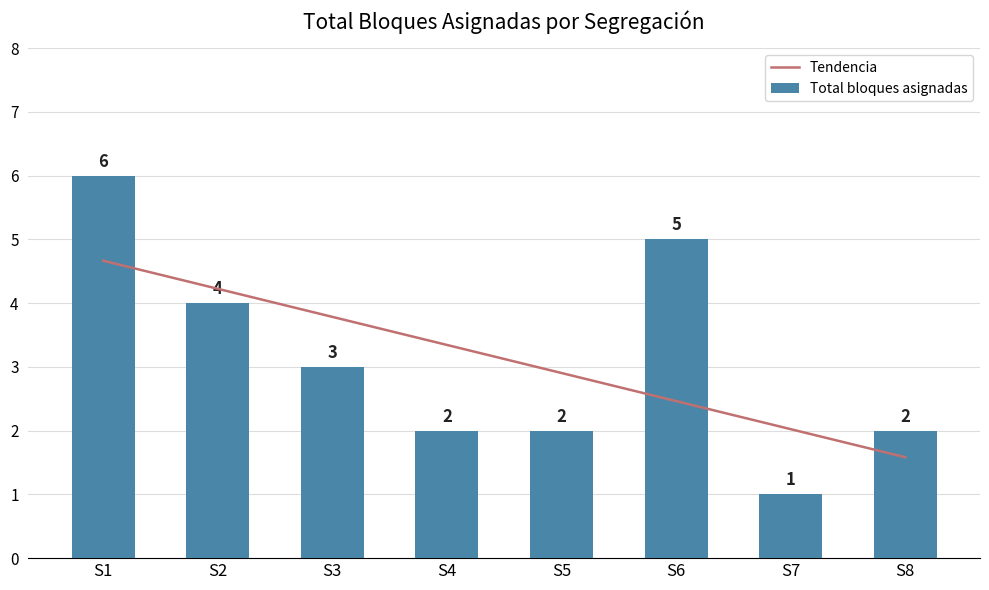

Is it true that the value at S4 is 2?

True